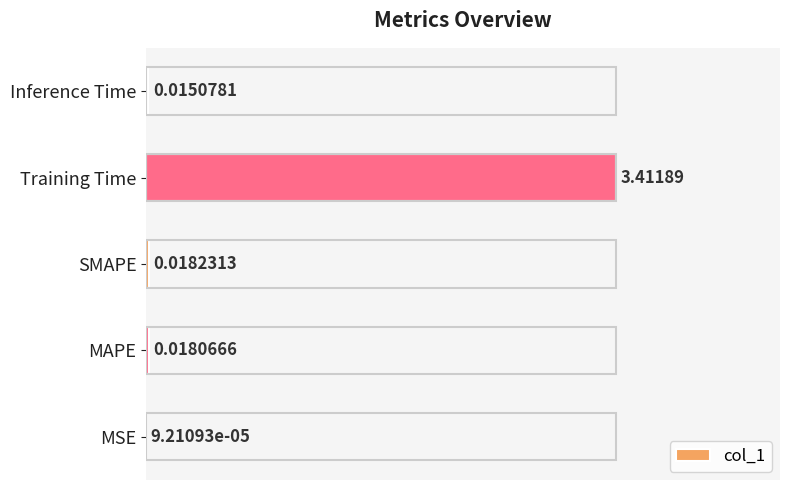

What is the average value?

0.2